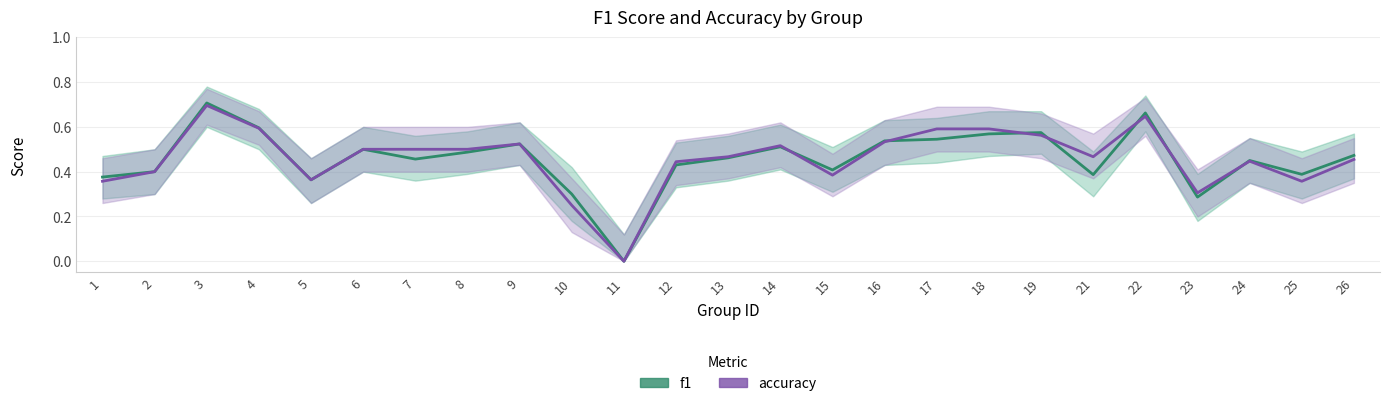

What are all the series names shown in the legend?

f1, accuracy